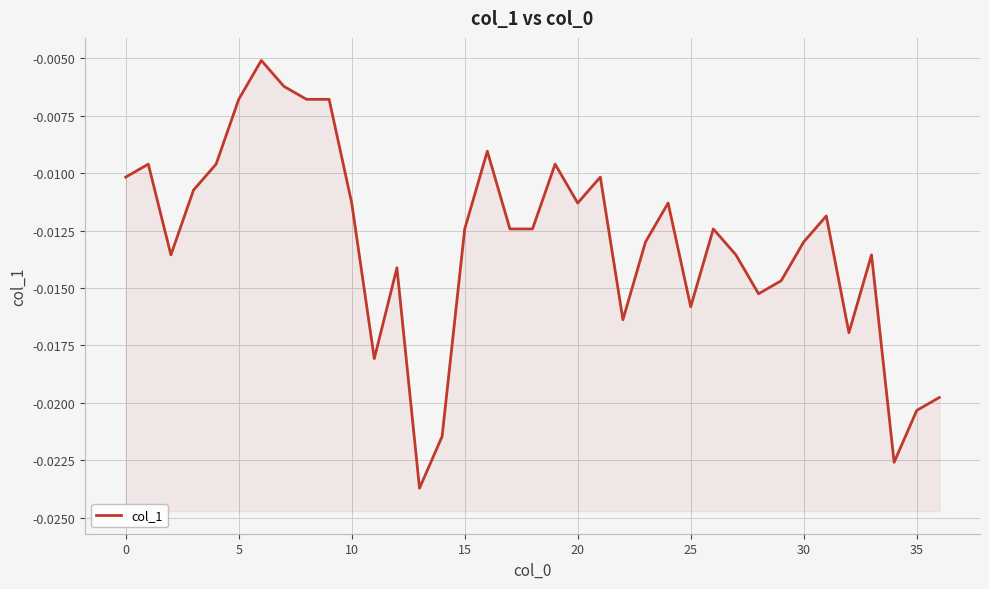

How many points are lower than both their immediate neighbors (excluding endpoints)?

9